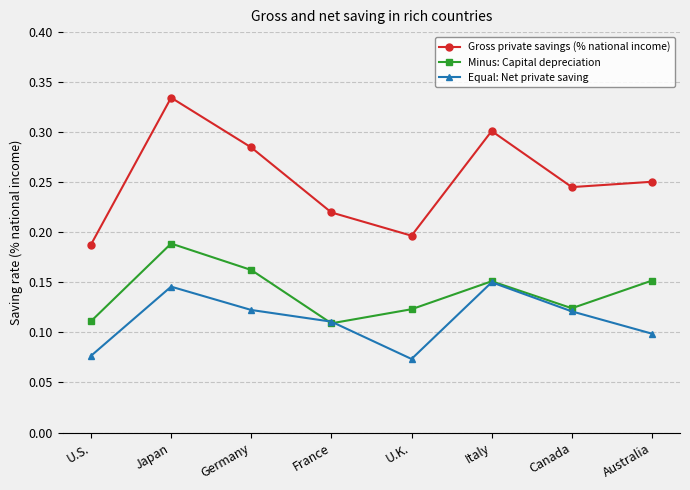

Is the value of Minus: Capital depreciation at Canada greater than the value of Equal: Net private saving at U.K.?

Yes